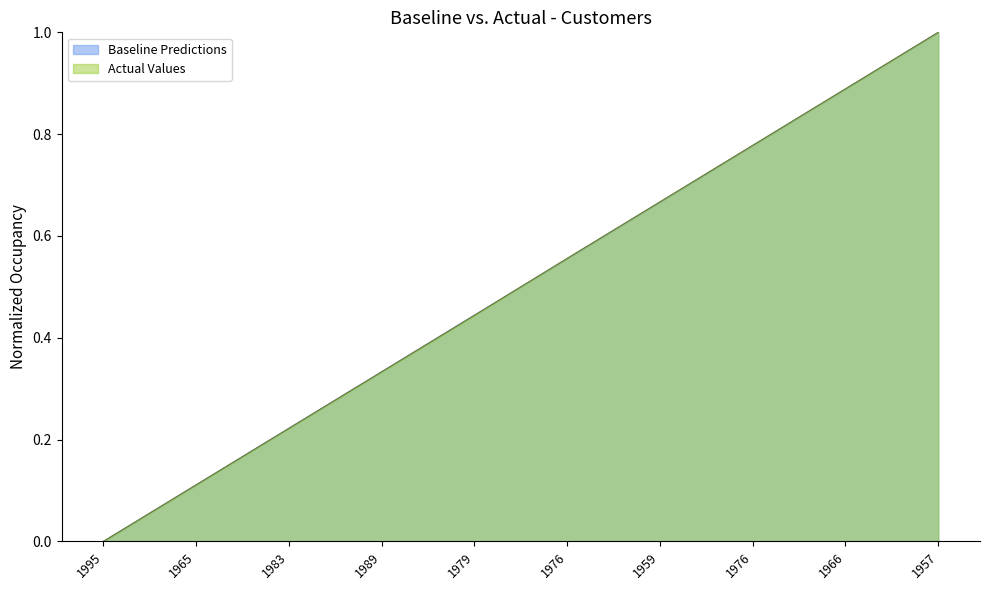

How many series are shown in this chart?

2